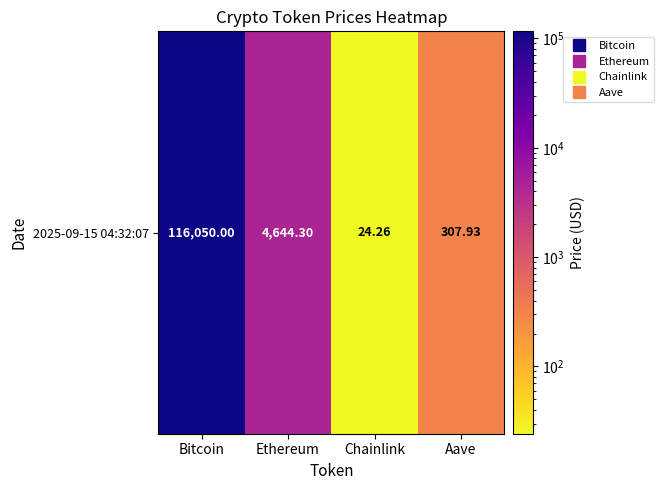

List the labels in order of value, smallest first.

Chainlink, Aave, Ethereum, Bitcoin